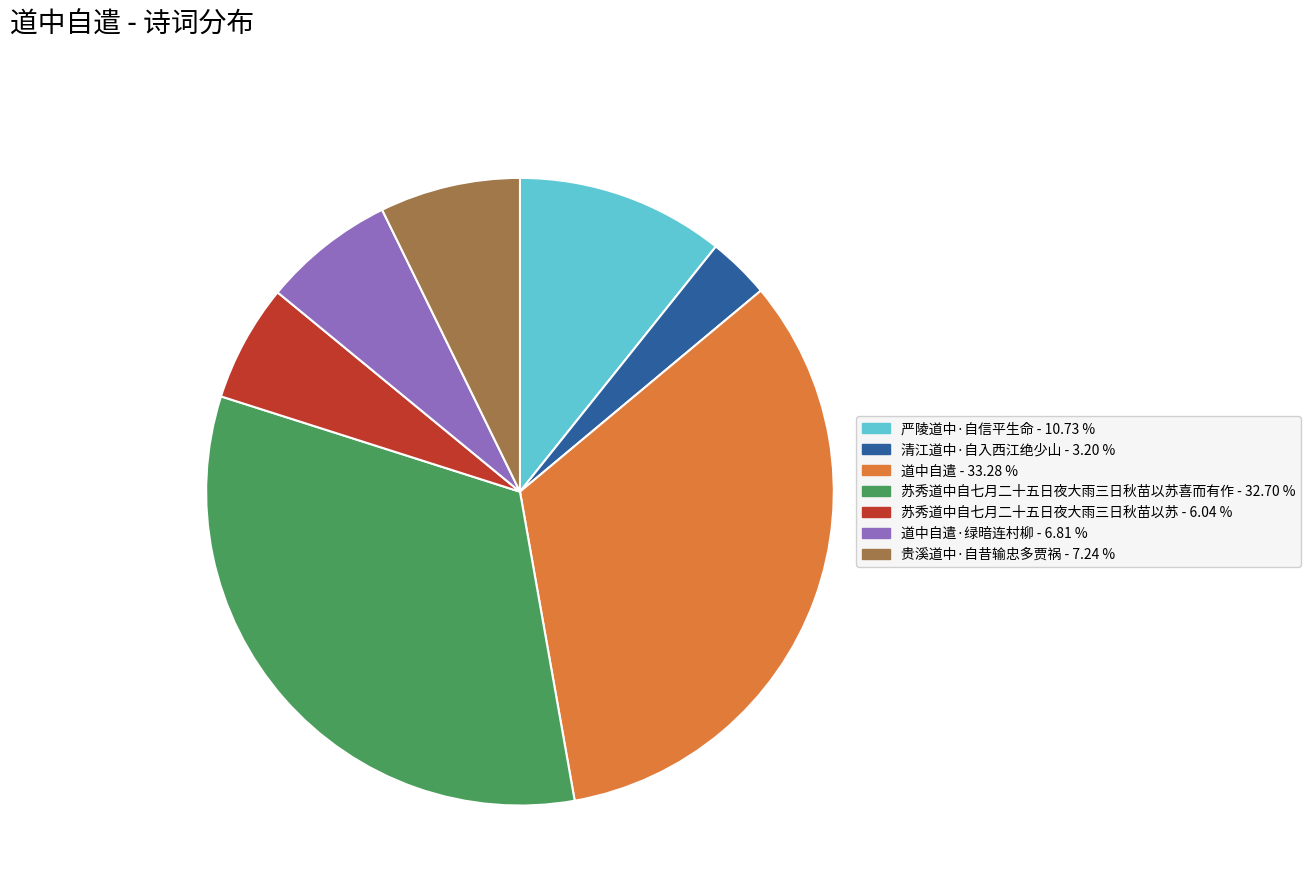

Does any single category account for the majority?

No